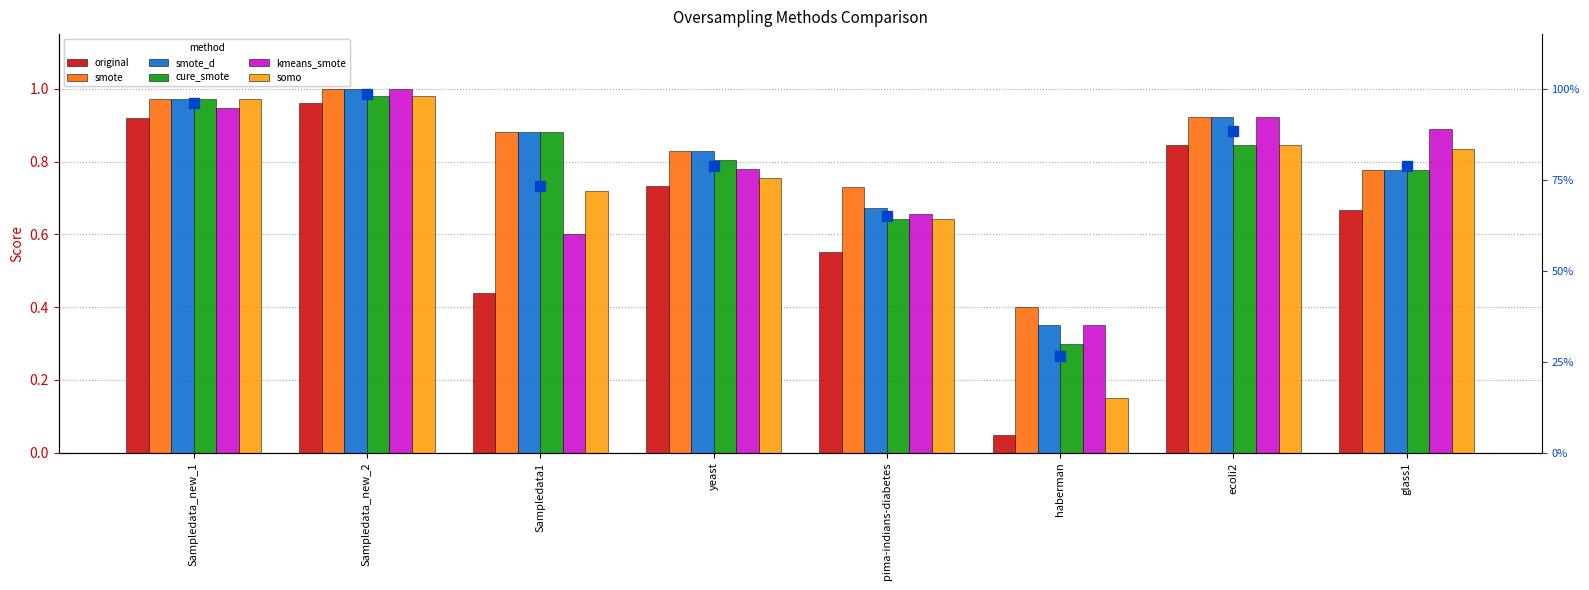

Is it true that smote equals 1.0 at Sampledata_new_1?

True